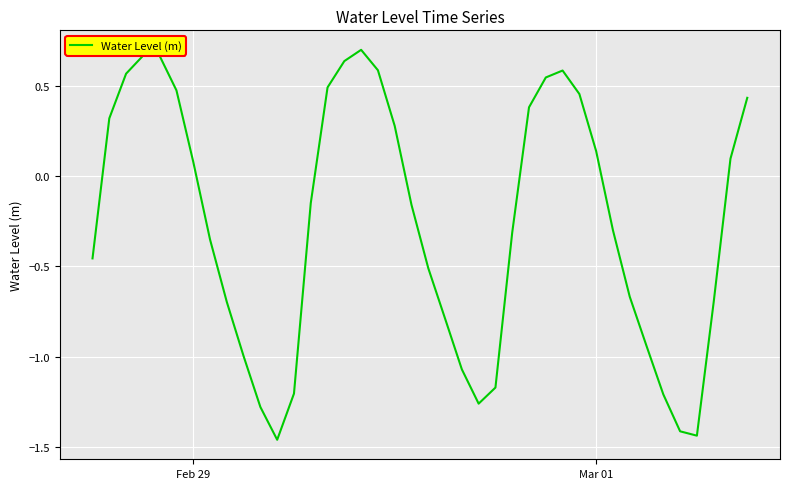

What is the difference between the maximum and minimum values?

2.2